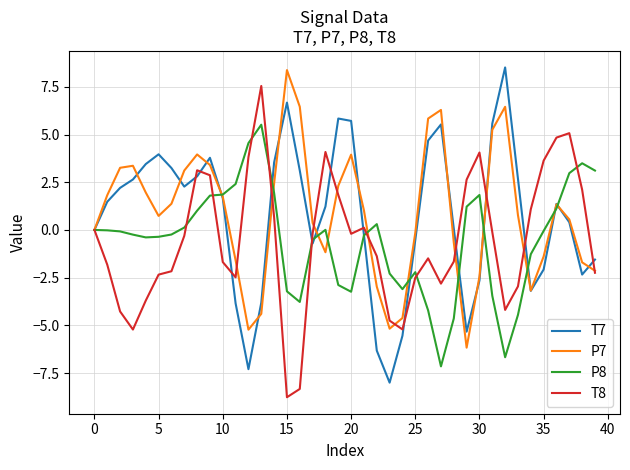

What is the maximum value shown in the chart?

8.5